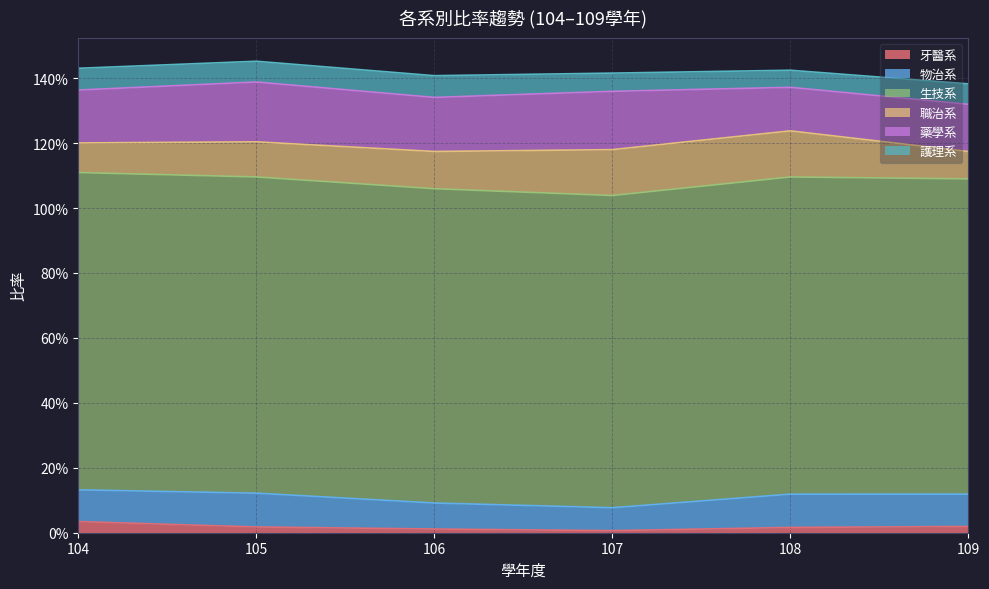

At which category does 職治系 reach its first local peak?

108